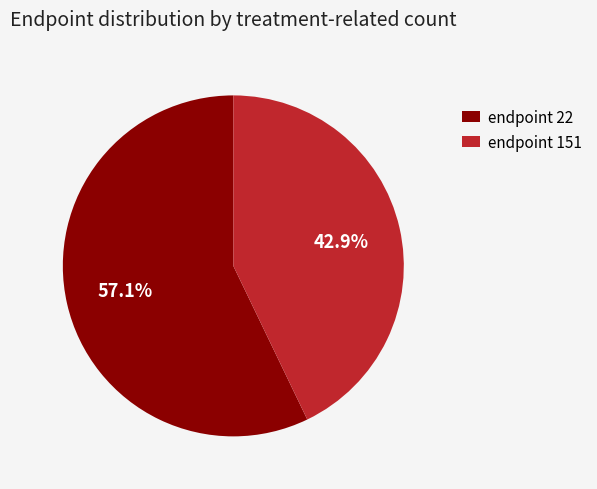

What is the smallest slice in the pie chart?

endpoint 151